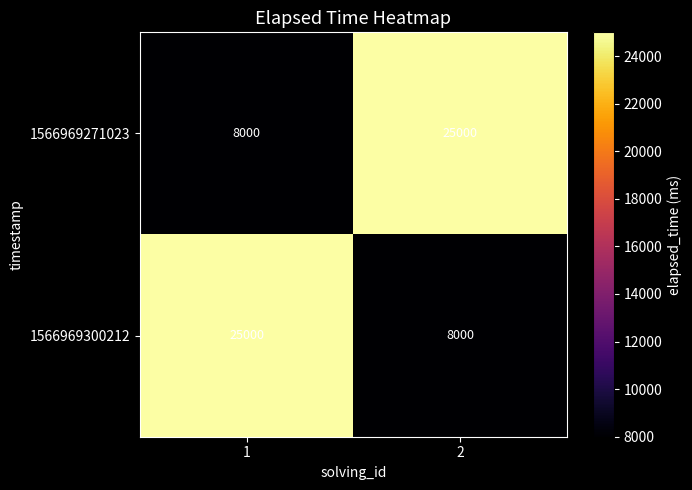

How many data points does each series have?

2